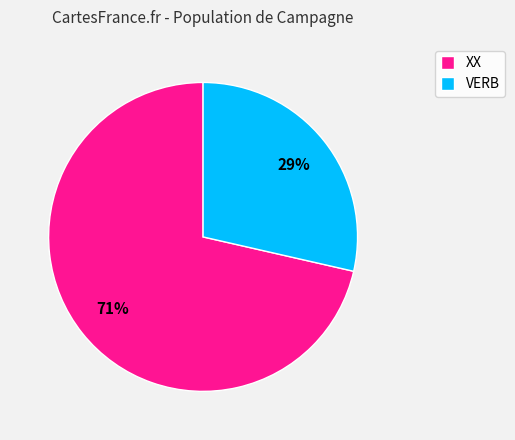

Is there any slice that represents more than half of the pie?

Yes